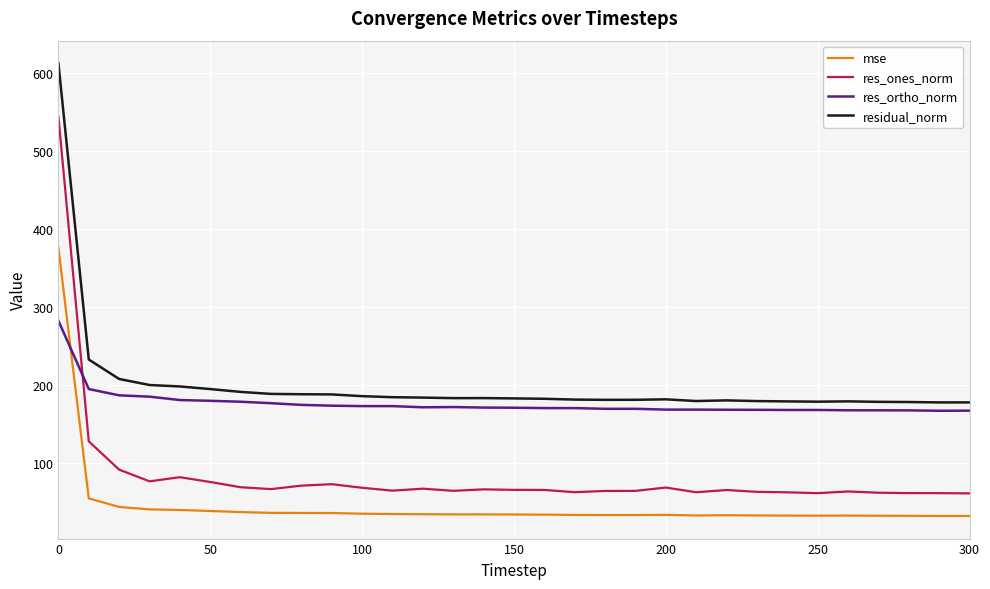

Which series has the largest range (max minus min)?

res_ones_norm